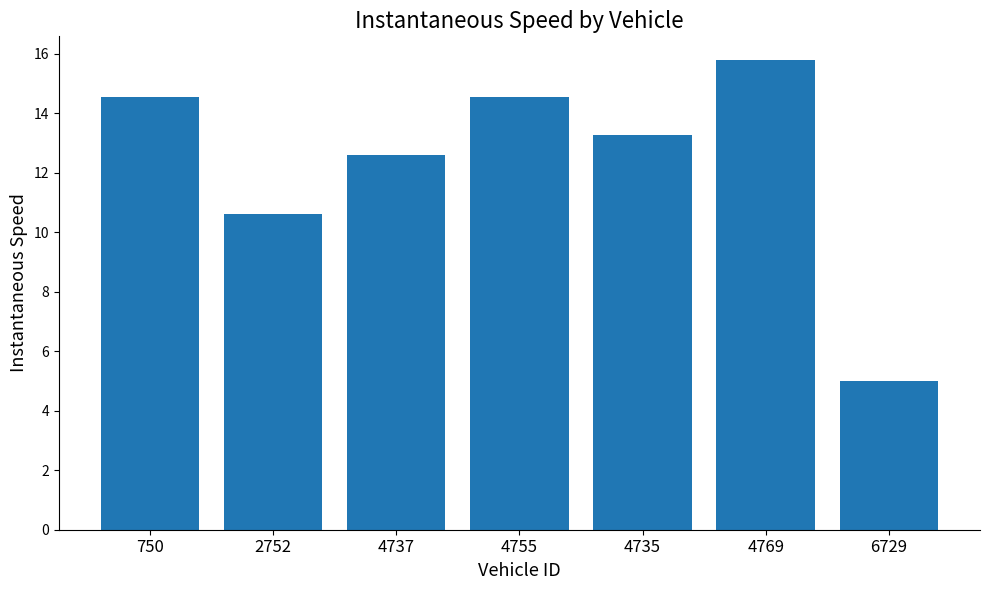

Reading left to right, transcribe all the data shown in this chart.

750=14.5	2752=10.6	4737=12.6	4755=14.5	4735=13.3	4769=15.8	6729=5.0